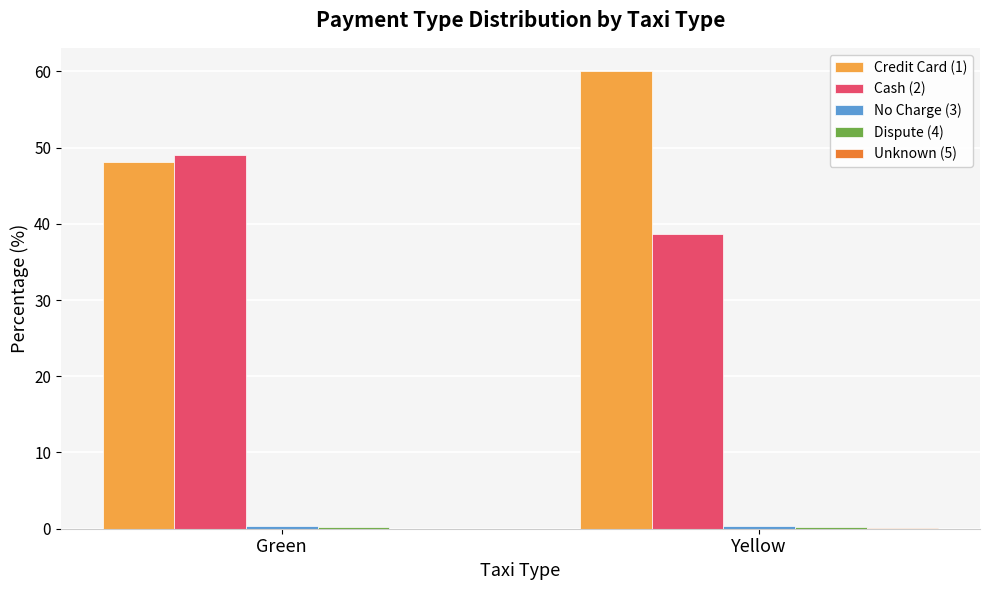

The value of Cash (2) at Yellow is 38.7. True or false?

True